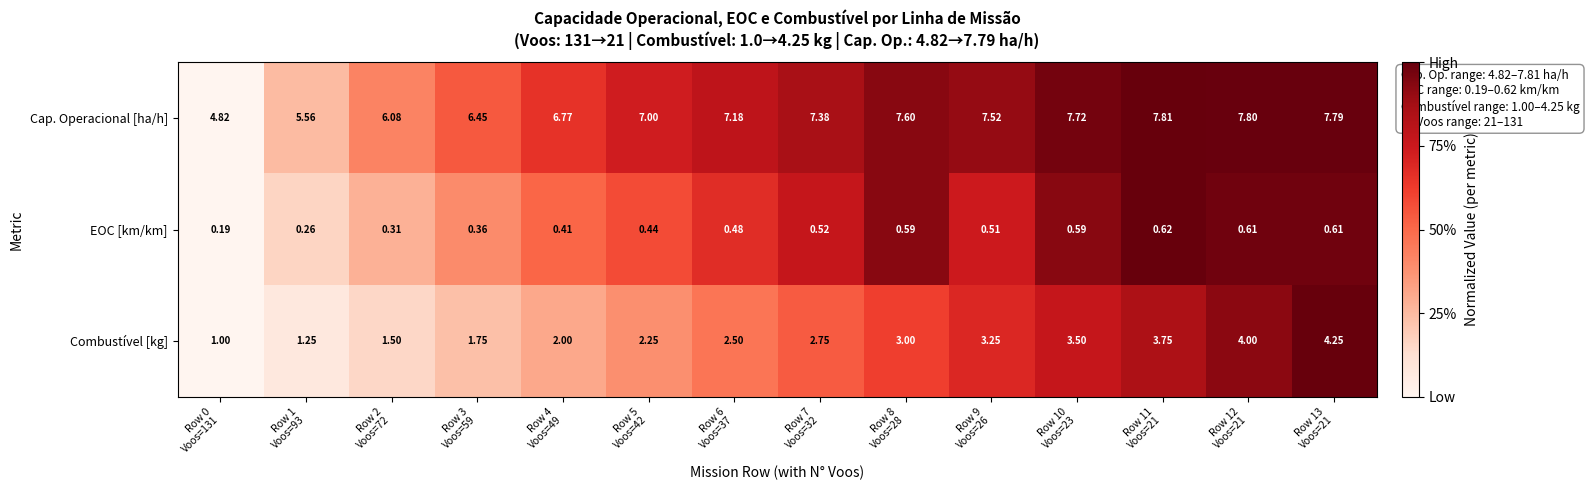

Which series has the largest total across all categories?

Cap. Operacional [ha/h]